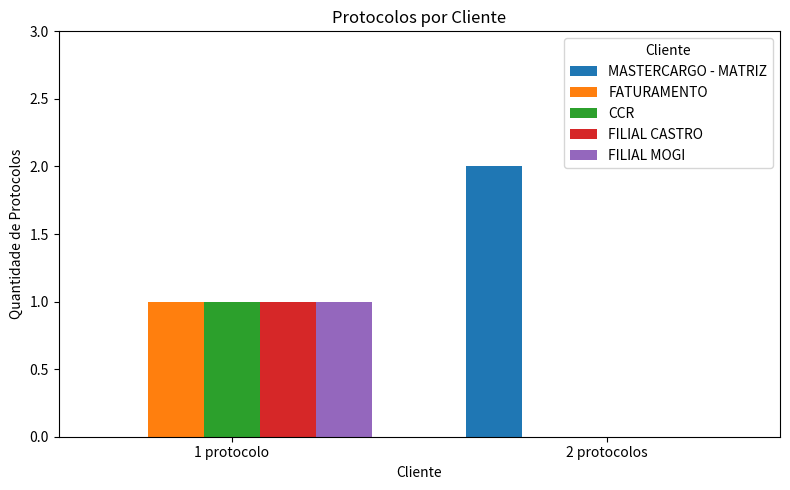

Reading left to right, extract all data points from this chart.

MASTERCARGO - MATRIZ: 0	2
FATURAMENTO: 1	0
CCR: 1	0
FILIAL CASTRO: 1	0
FILIAL MOGI: 1	0